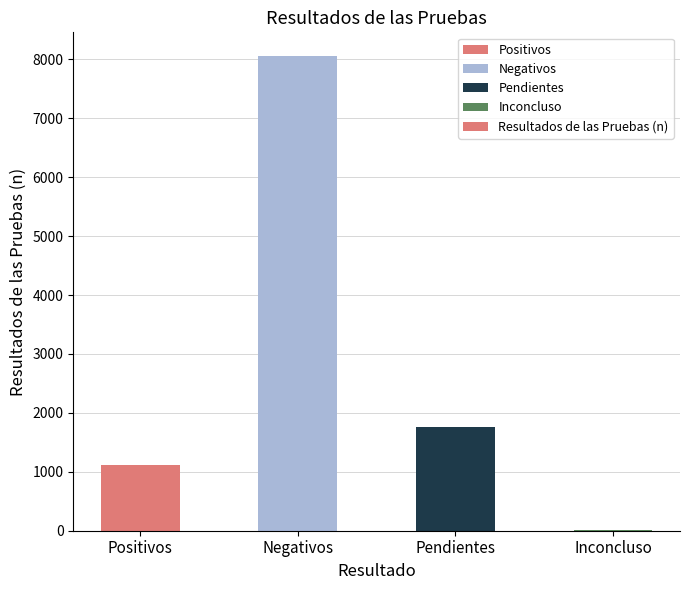

How many distinct data groups are displayed?

1